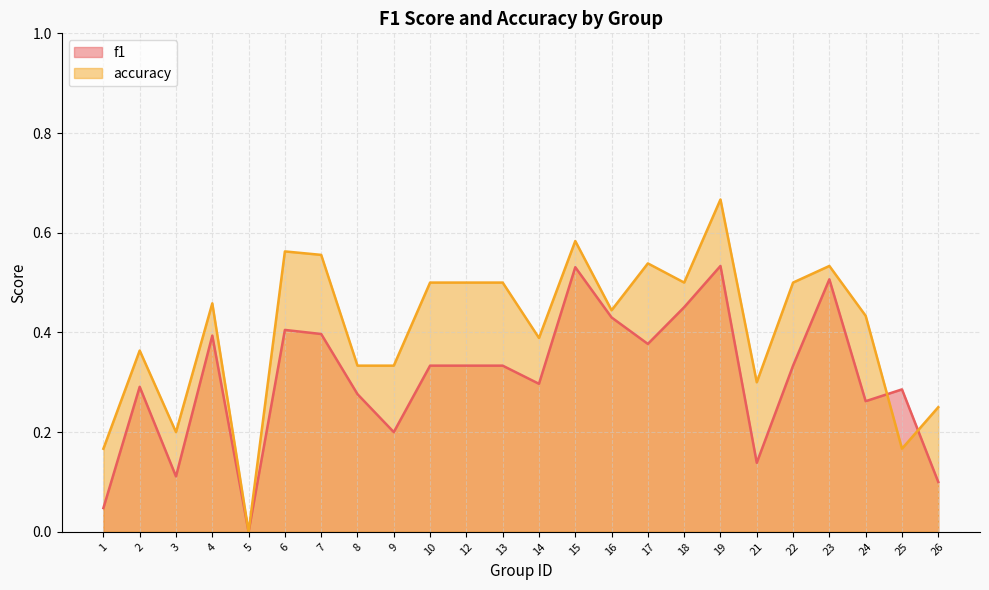

What are all the series names shown in the legend?

f1, accuracy